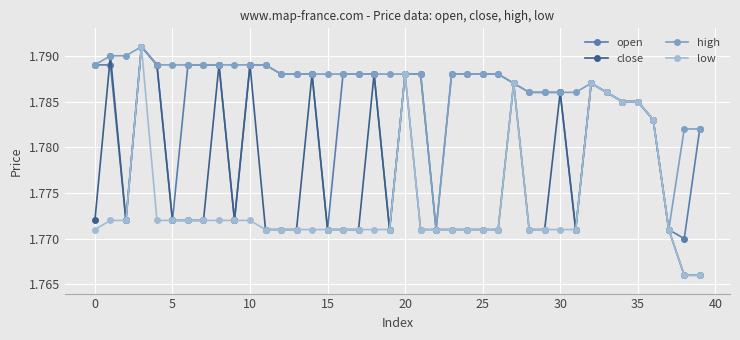

At how many categories does at least one series exceed 1?

40